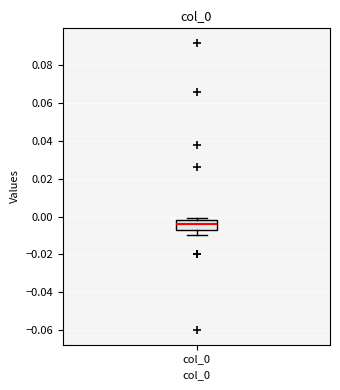

Where is the upper edge of the box for col_0 on the y-axis? The values are not printed on the chart, so give them approximately, as read against the axis.

-0.002